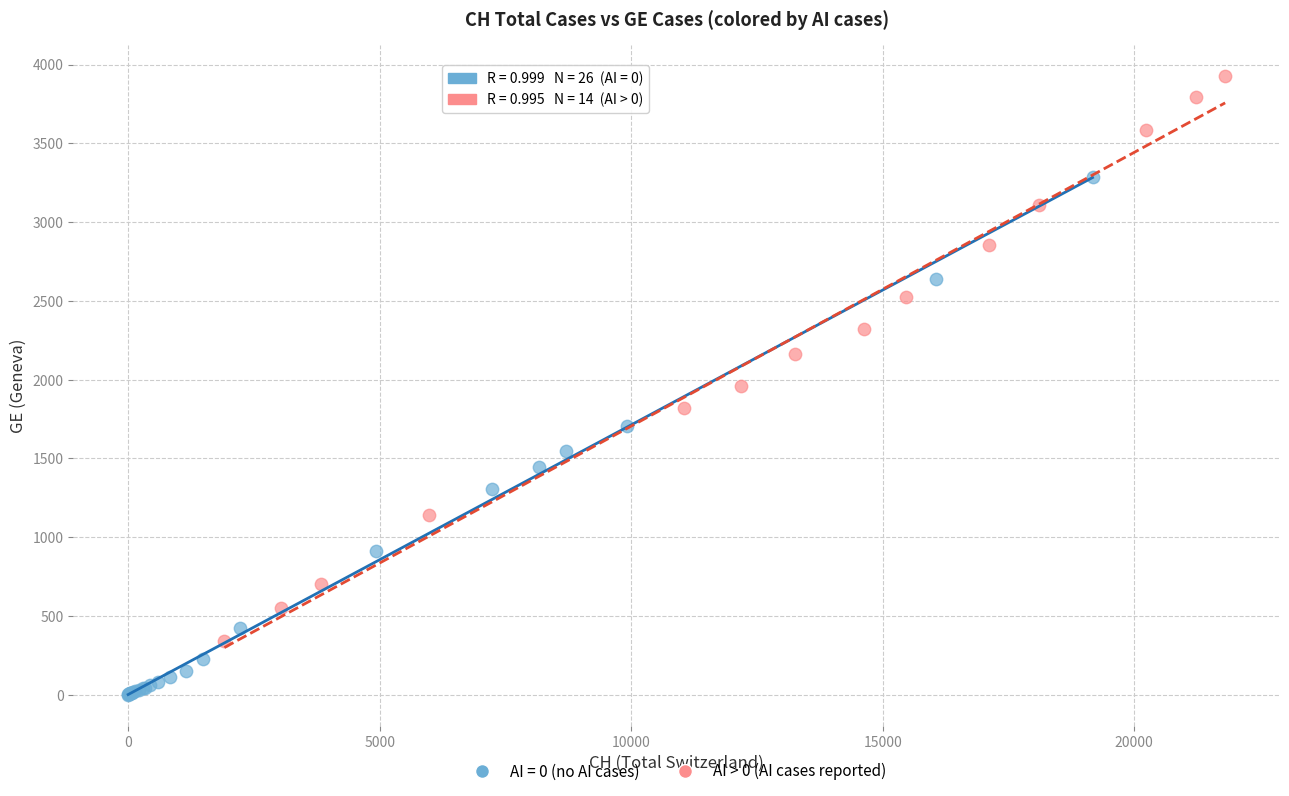

Which series contains the lowest Y value?

AI = 0 (no AI cases)